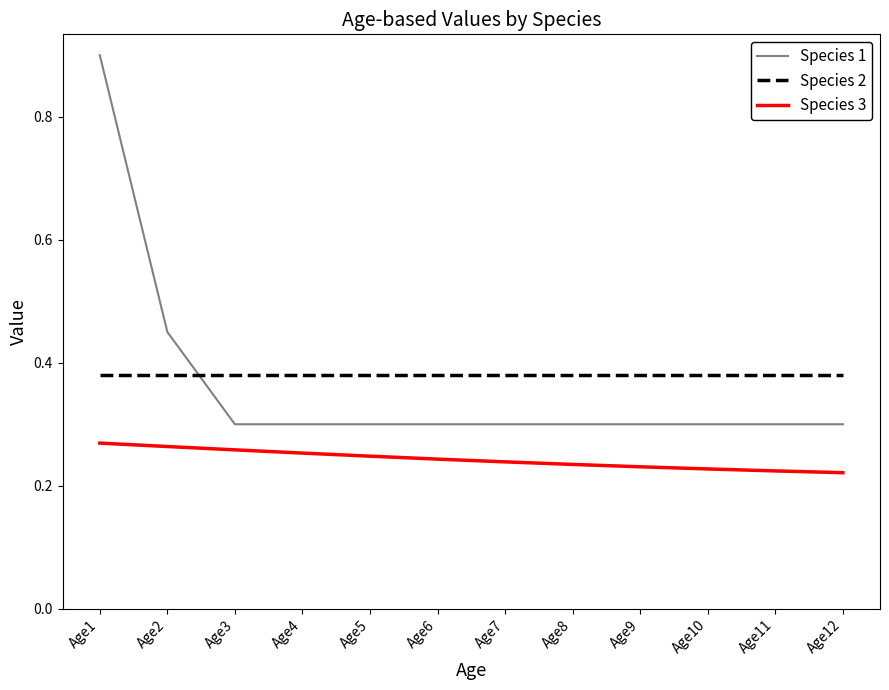

True or false: Species 3 and Species 2 cross at least once.

False